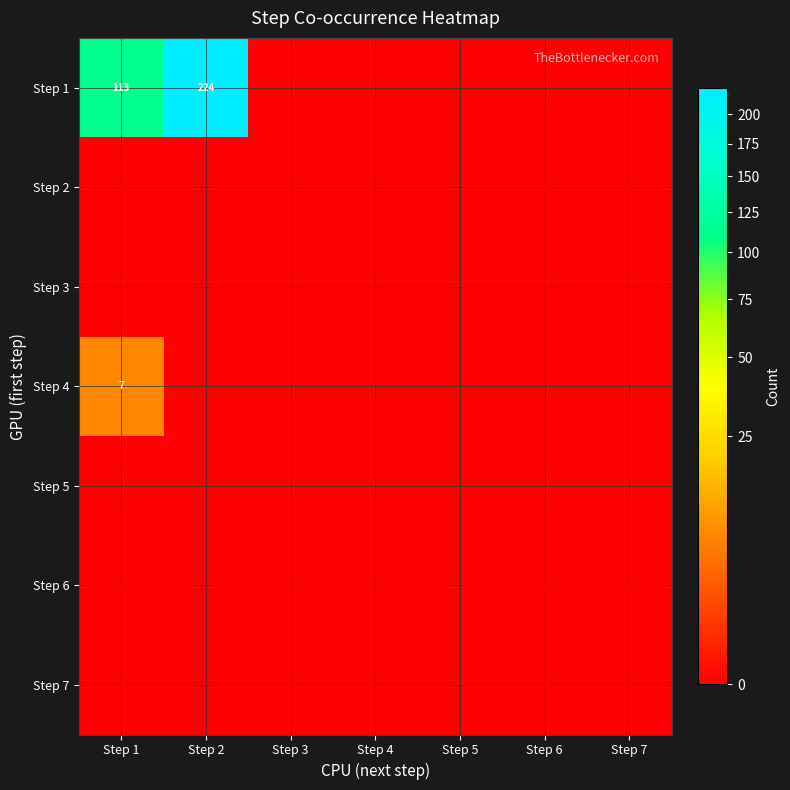

What is the sum of all Step 1 values?

337